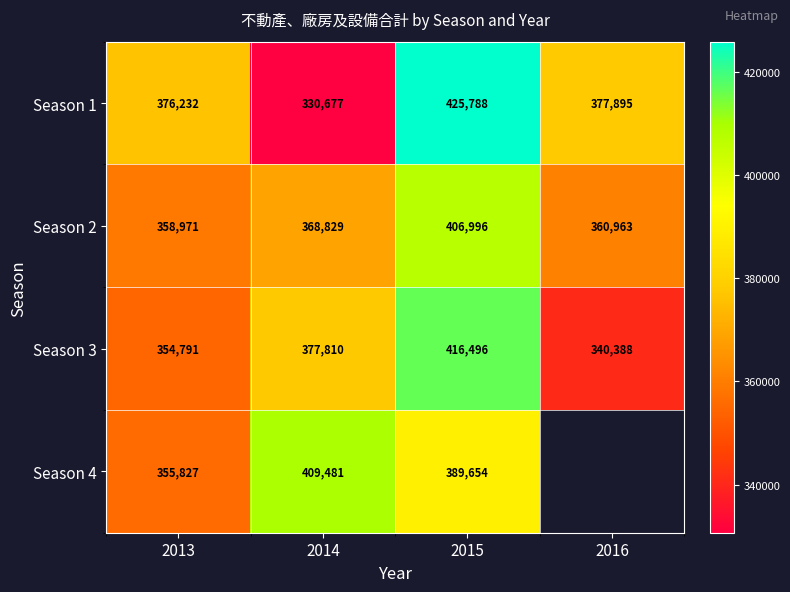

Is the value of Season 4 at 2014 greater than the value of Season 2 at 2016?

Yes